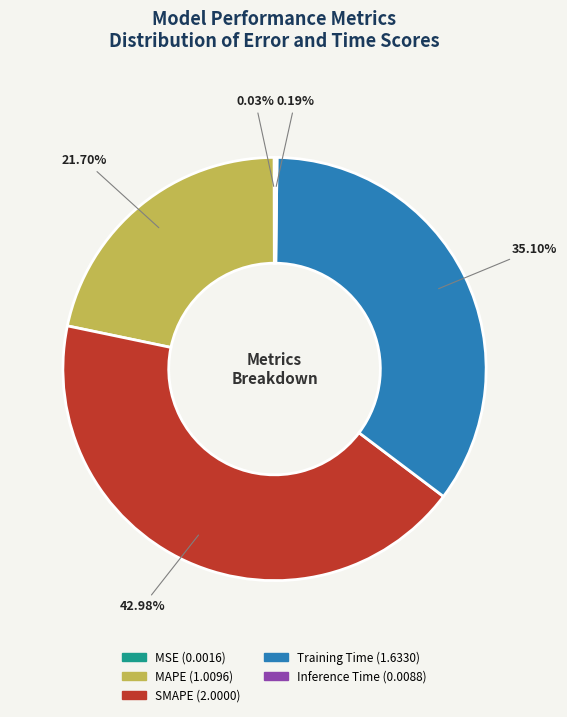

What is the largest slice in the pie chart?

SMAPE